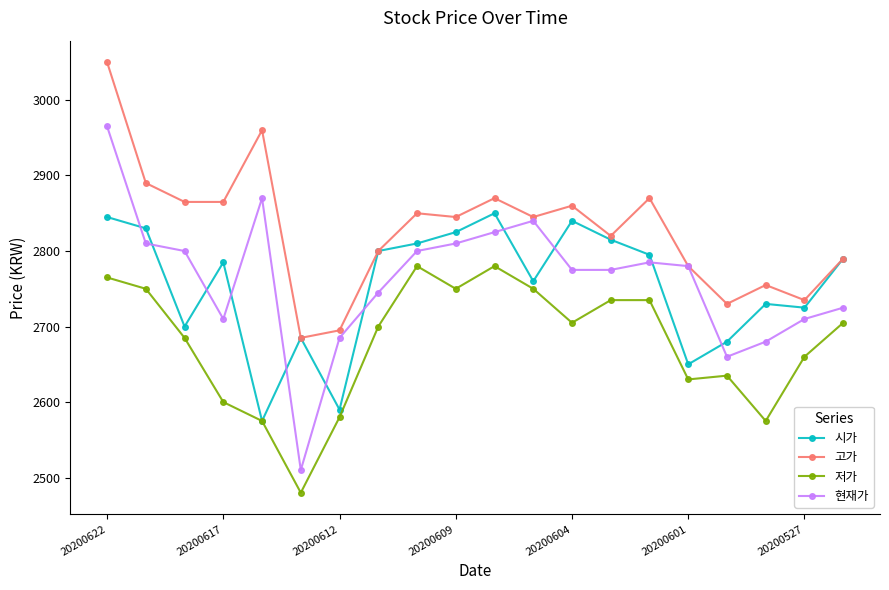

Rank the series by their maximum value, from highest to lowest.

고가, 현재가, 시가, 저가